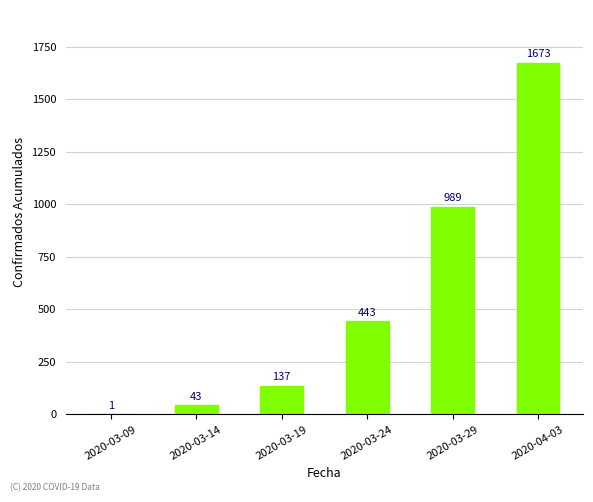

Read the value at 2020-03-19, to the nearest 10.

140